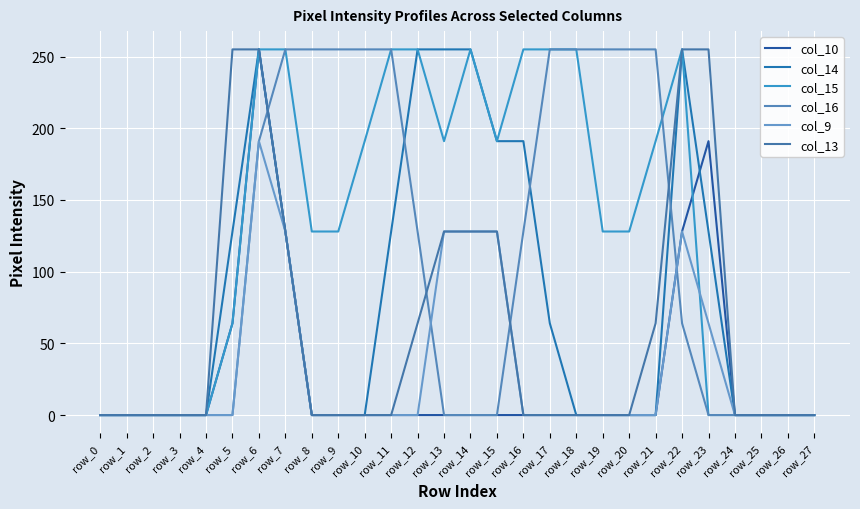

List the labels in order of col_14 value, largest first.

row_6, row_12, row_13, row_14, row_22, row_15, row_16, row_5, row_7, row_11, row_23, row_17, row_0, row_1, row_2, row_3, row_4, row_8, row_9, row_10, row_18, row_19, row_20, row_21, row_24, row_25, row_26, row_27